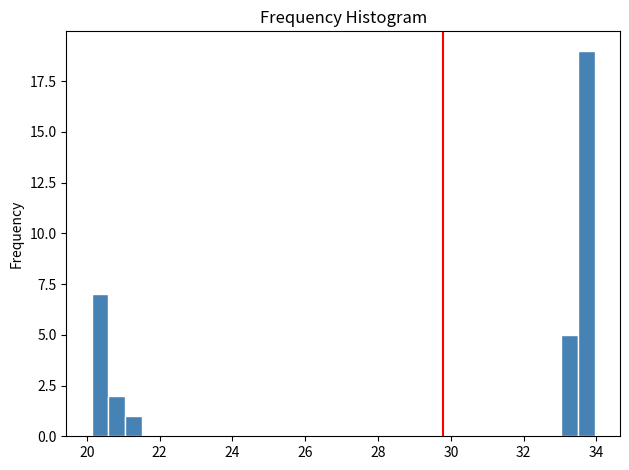

Read against the x-axis, roughly where is the centre of the tallest bar?

33.8